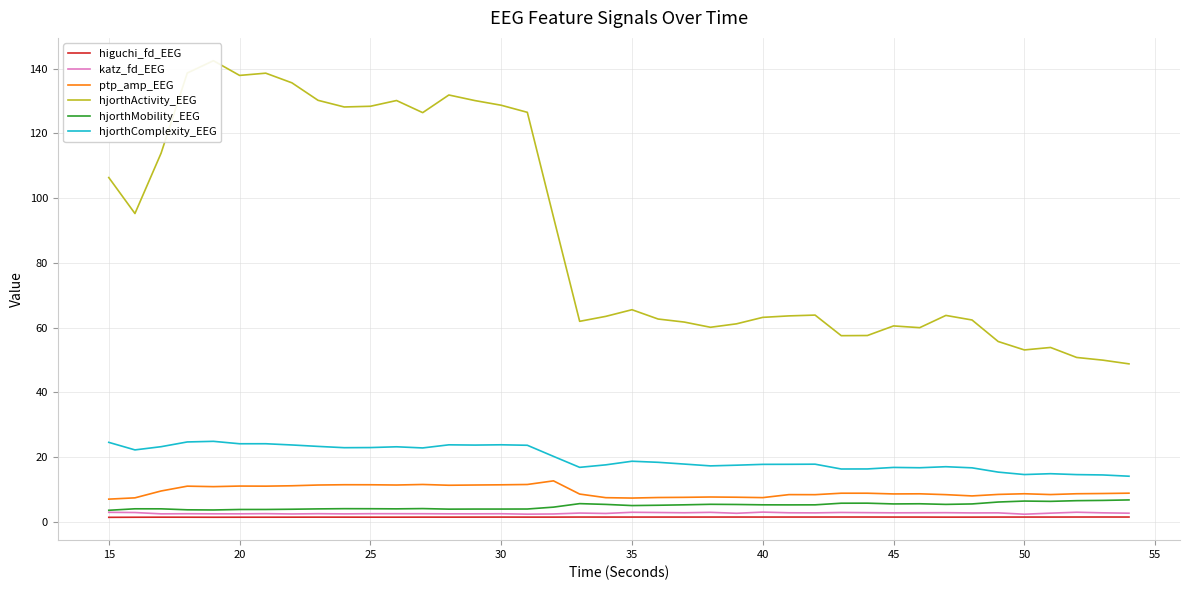

True or false: katz_fd_EEG and ptp_amp_EEG intersect in this chart.

False